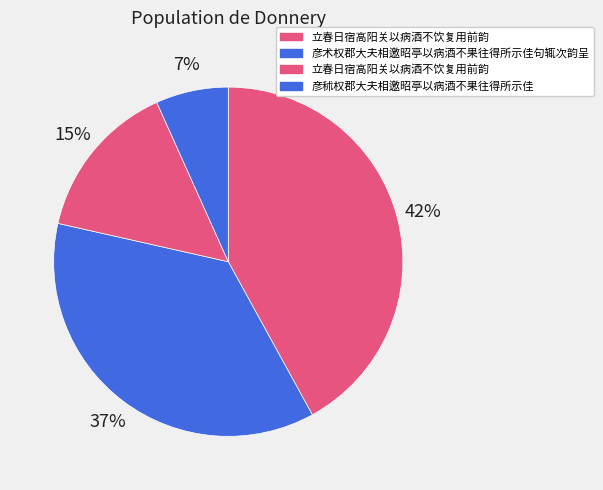

How many segments does this pie chart have?

4